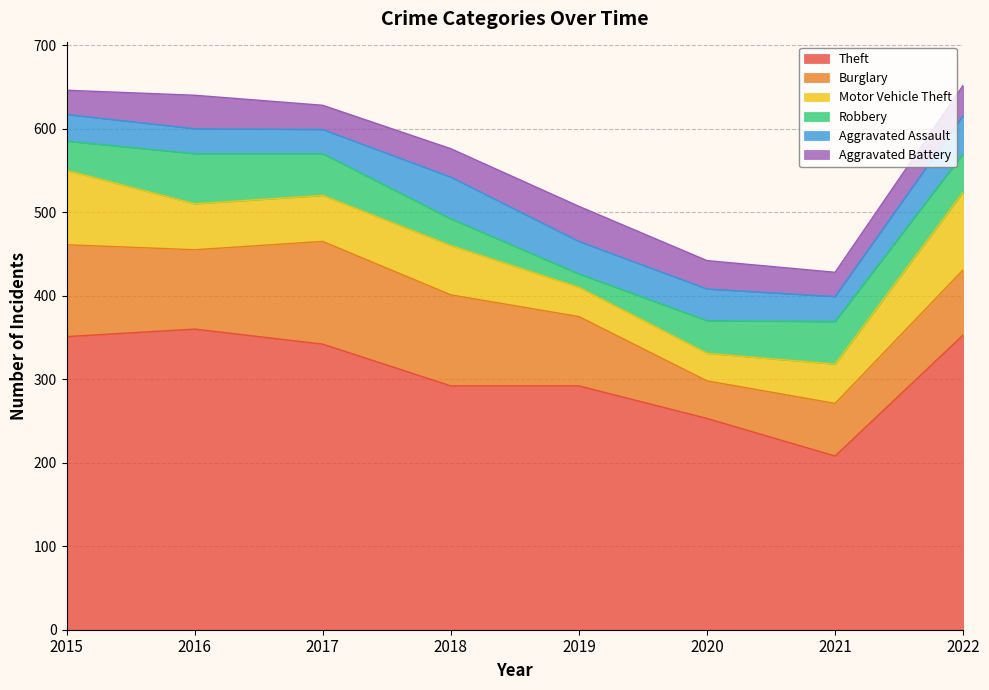

Where is Theft nearest to the value 284?

2018